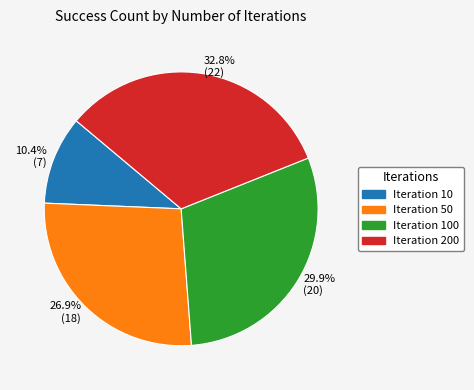

Which has a higher value, 29.9% (20) or 26.9% (18)?

29.9% (20)